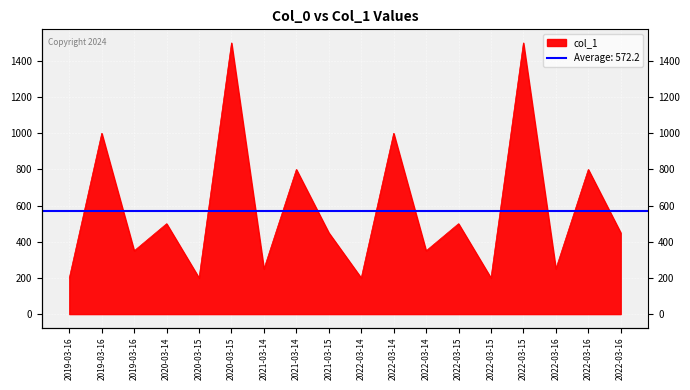

How many lines are shown in the chart?

1